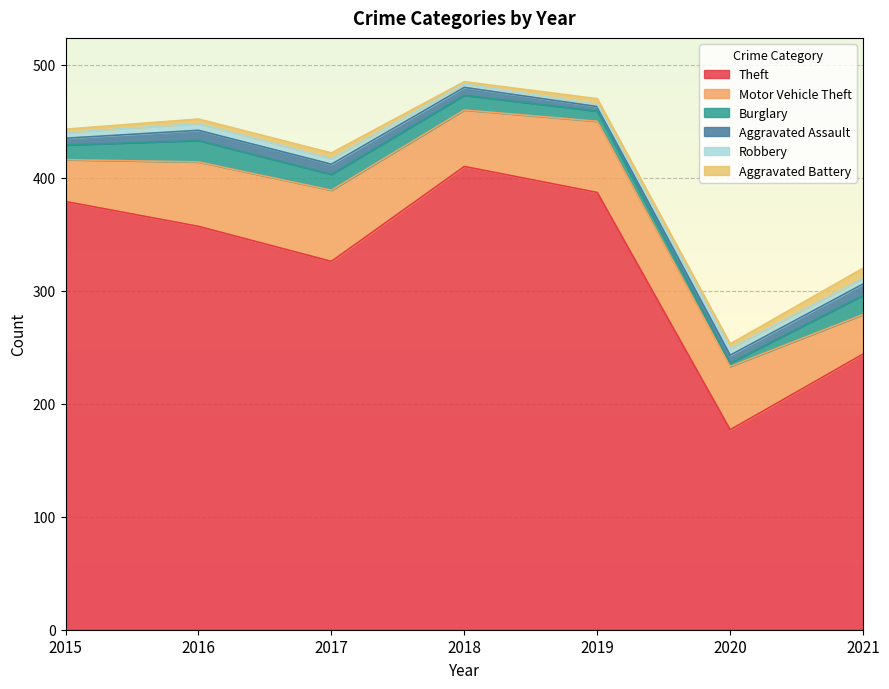

Where is the first local maximum for Burglary?

2016